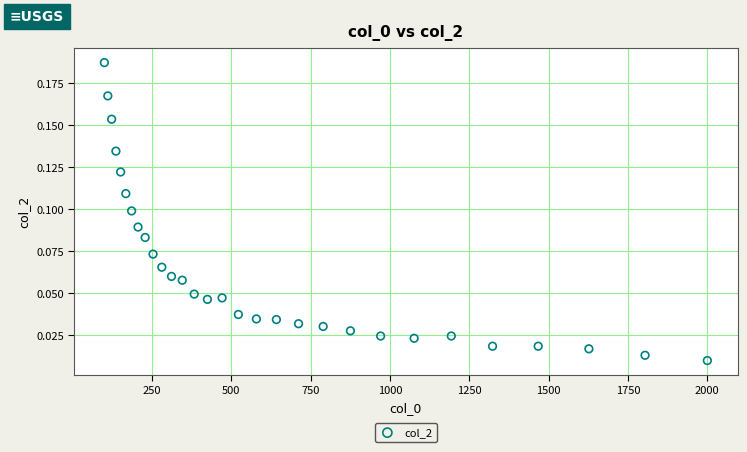

How many data points are displayed?

30